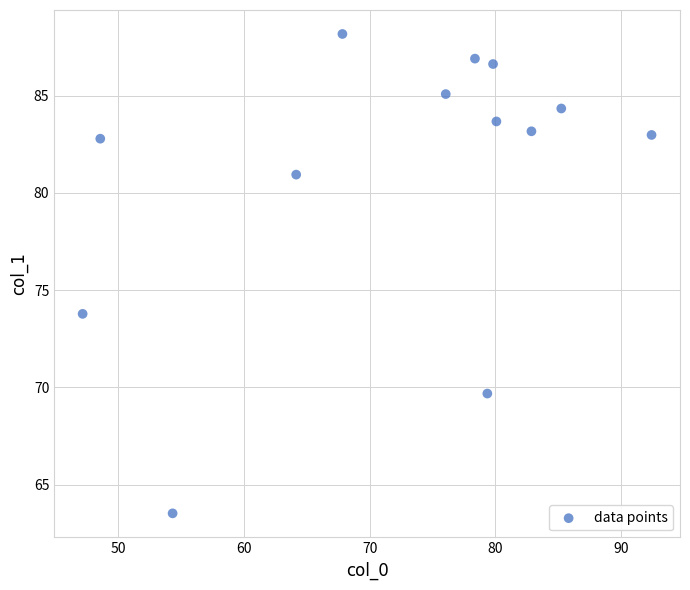

What is the range of Y values (max minus min)?

24.6